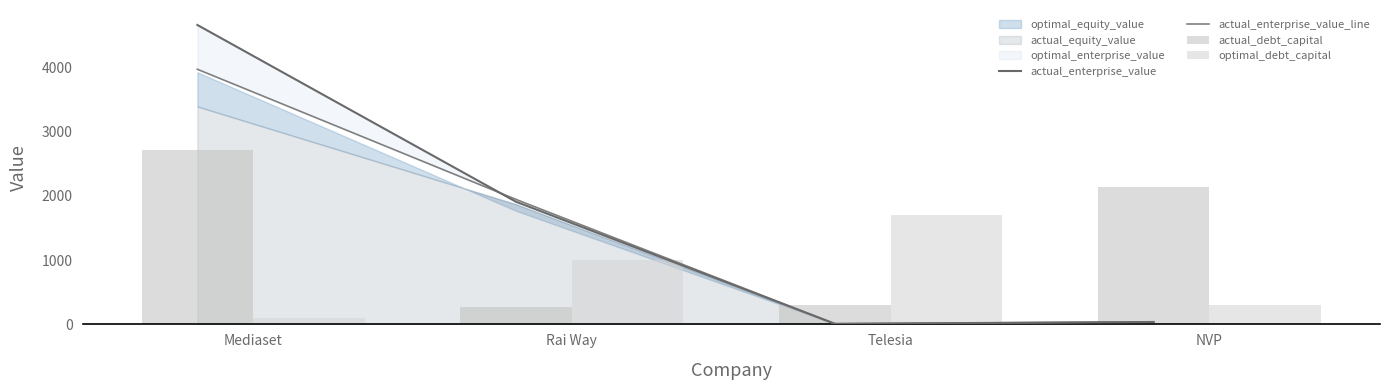

List the labels in order of actual_debt_capital value, smallest first.

Rai Way, Telesia, NVP, Mediaset